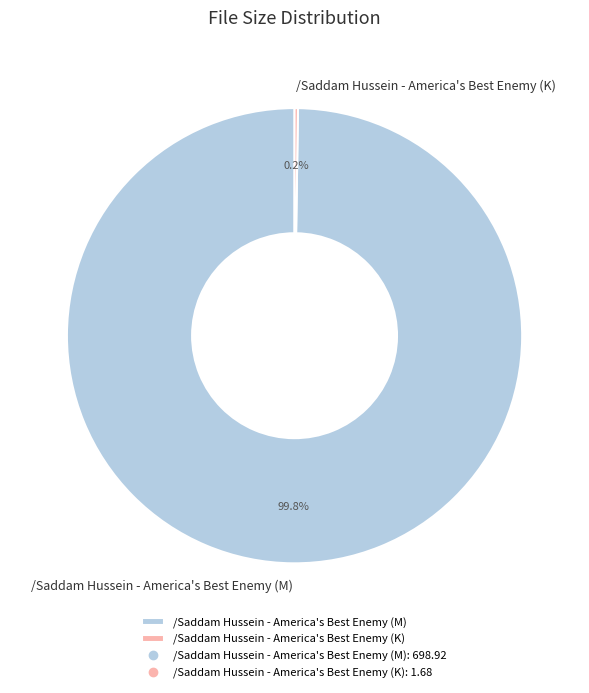

Which slice is the largest?

/Saddam Hussein - America's Best Enemy (M)